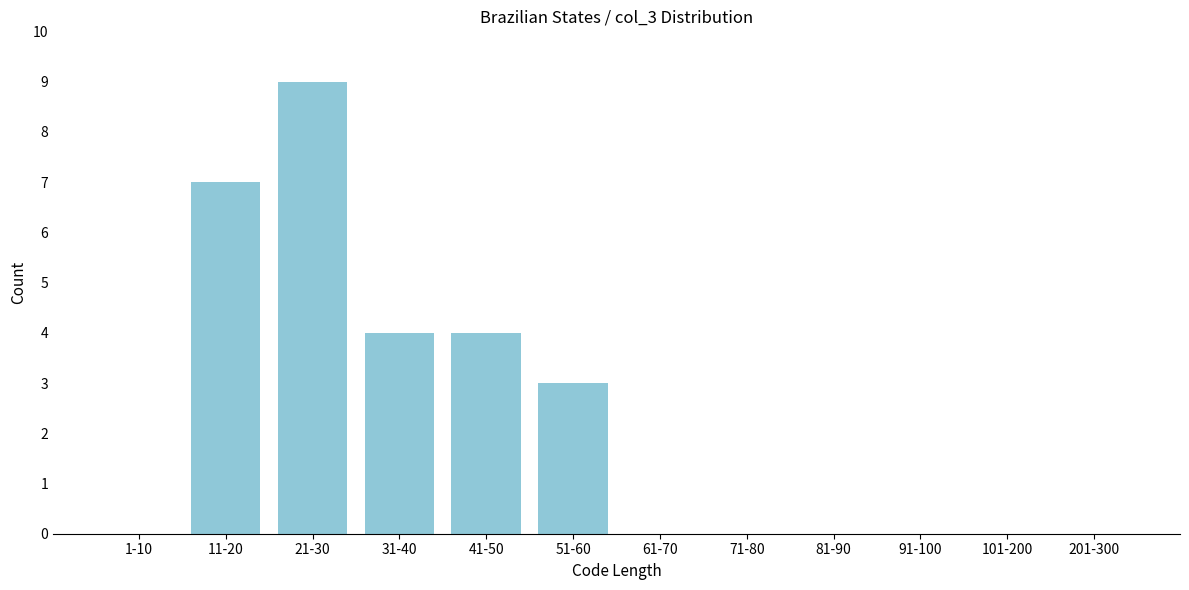

Reading right to left, extract all data points from this chart.

201-300=0	101-200=0	91-100=0	81-90=0	71-80=0	61-70=0	51-60=3	41-50=4	31-40=4	21-30=9	11-20=7	1-10=0